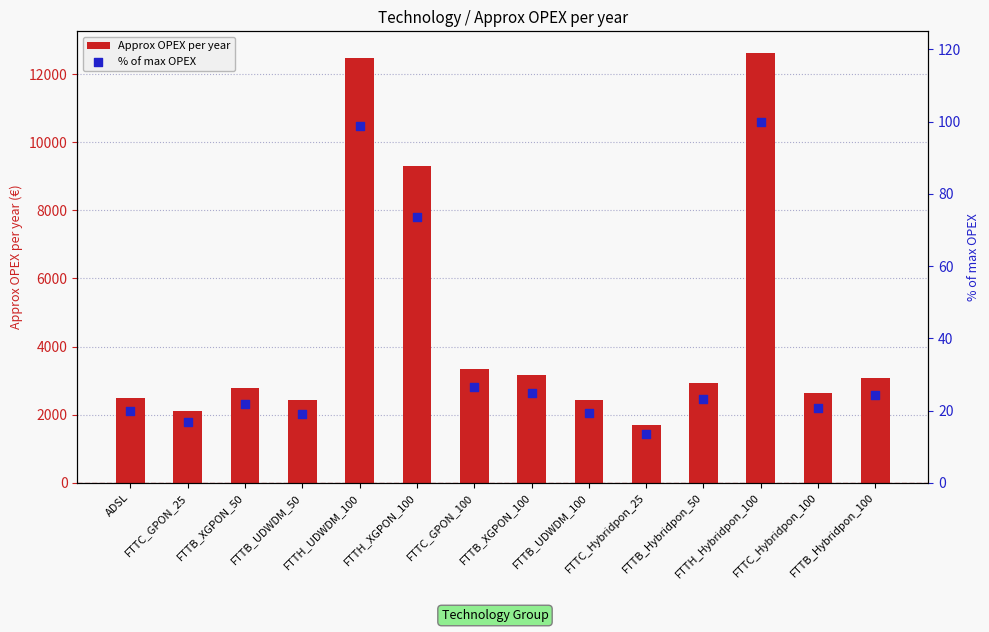

Which series contains the lowest Y value?

% of max OPEX